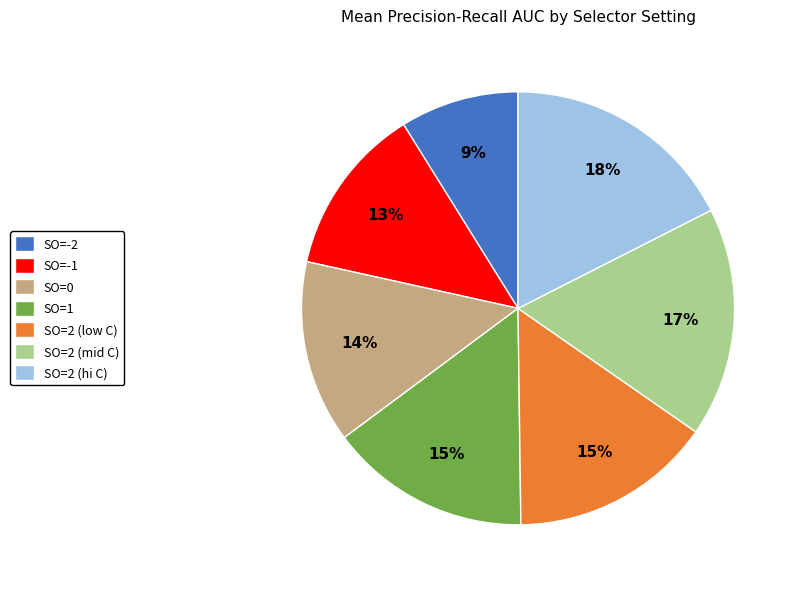

To the nearest percent, what percentage of the pie is SO=0?

14%